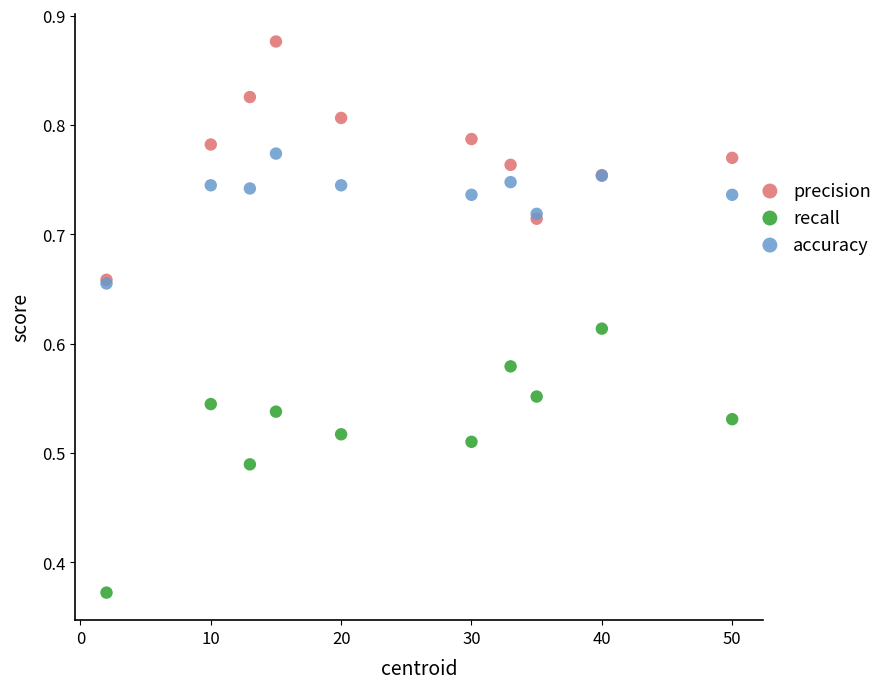

Which series contains the highest Y value?

precision